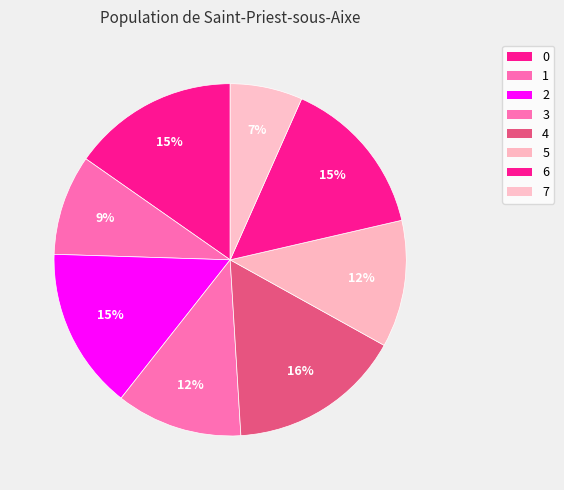

To the nearest percent, what percentage of the pie is 0?

15%